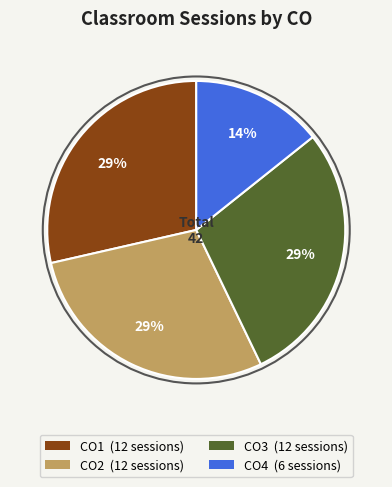

To the nearest percent, what percentage of the pie is CO3?

29%